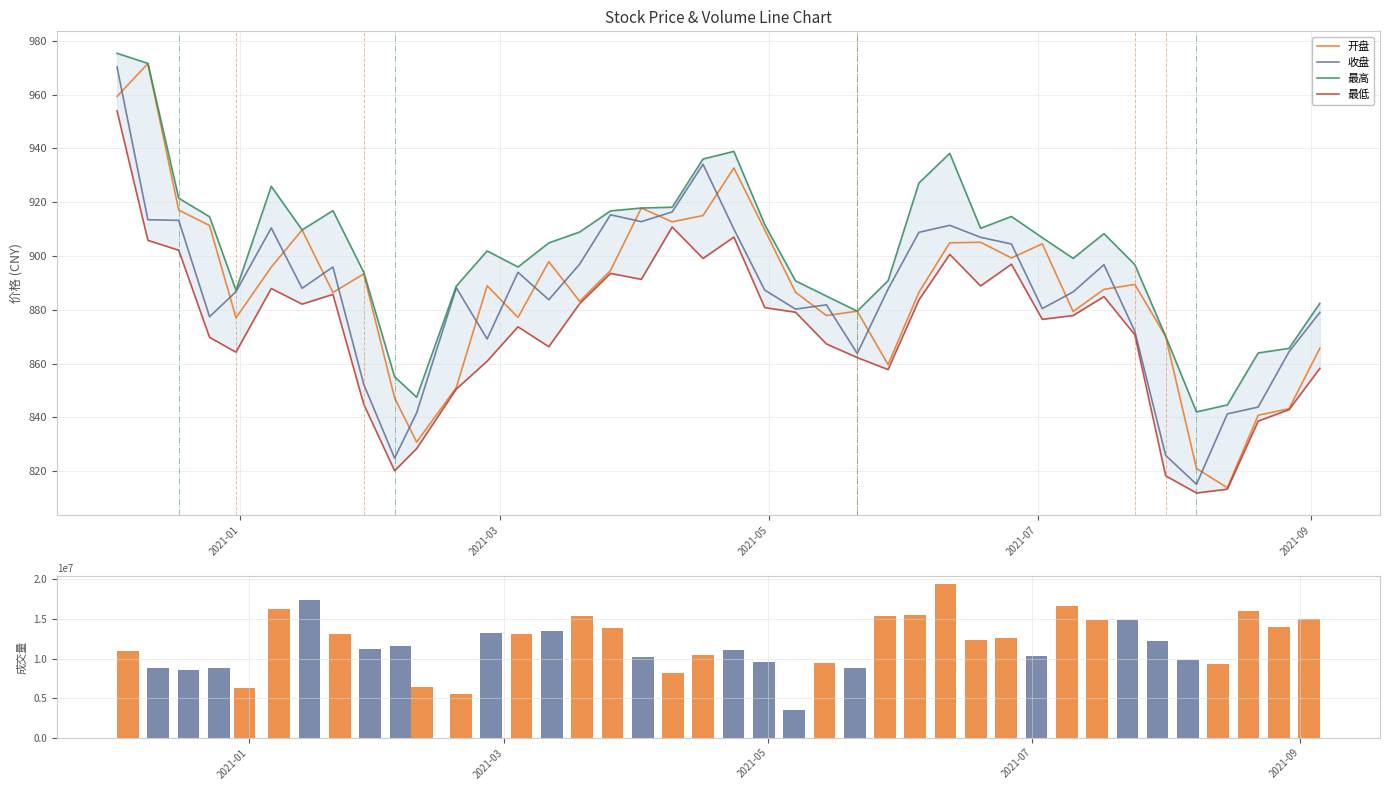

What is the minimum value for 开盘?

813.8